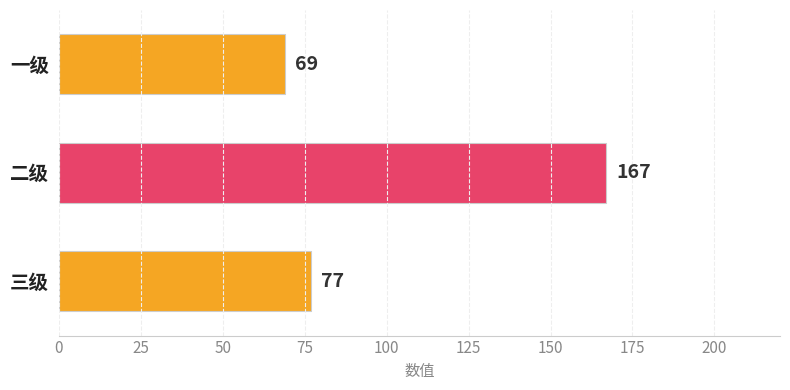

Which category has the lowest value across all series?

一级